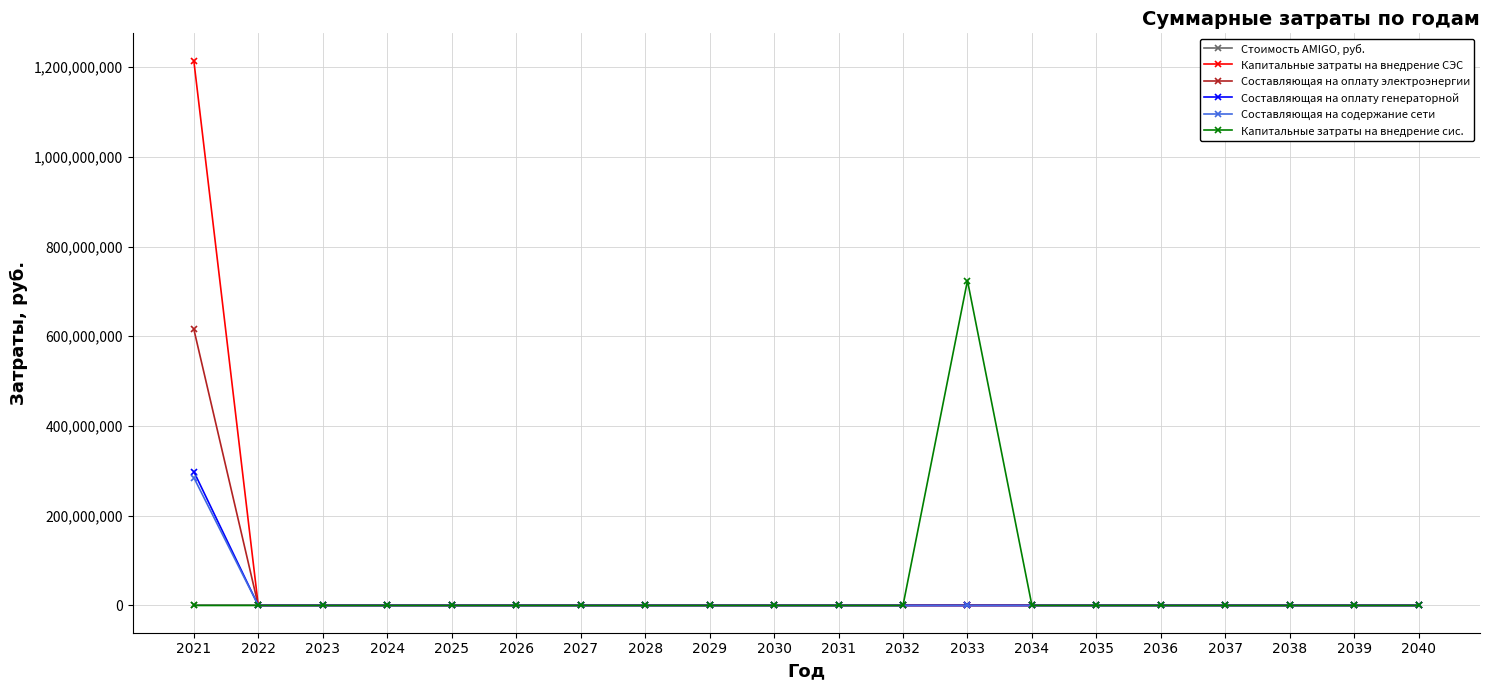

List the series in order of their peak value, lowest first.

Стоимость AMIGO, руб., Составляющая на содержание сети, Составляющая на оплату генераторной, Составляющая на оплату электроэнергии, Капитальные затраты на внедрение сис., Капитальные затраты на внедрение СЭС